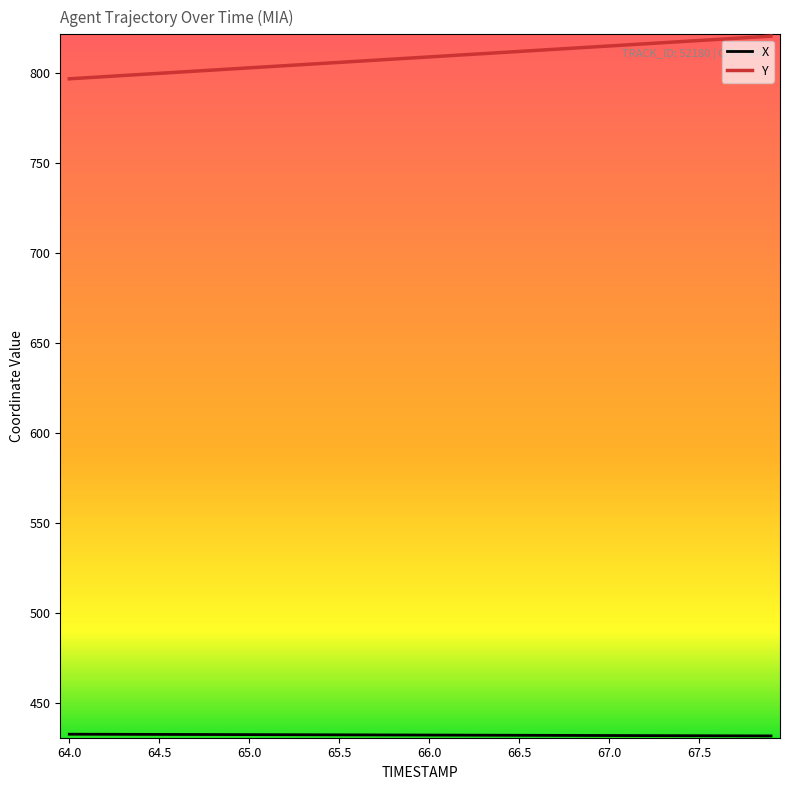

What is the greatest value displayed?

820.4